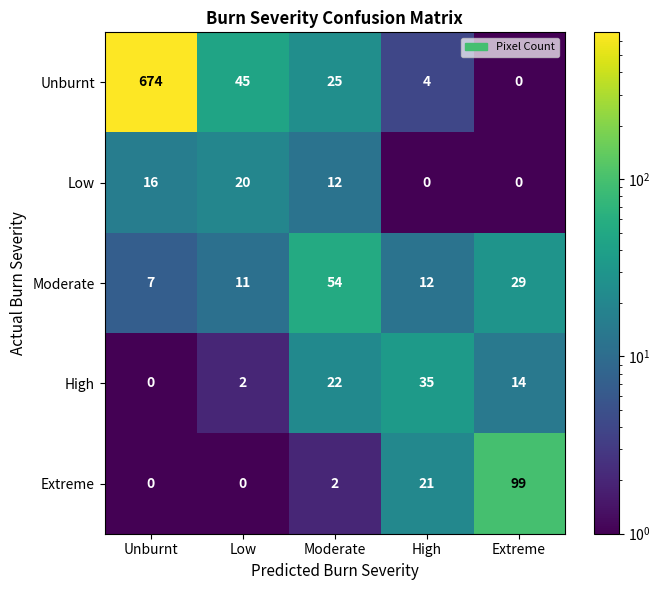

Rank the series by their maximum value, from highest to lowest.

Unburnt, Extreme, Moderate, High, Low